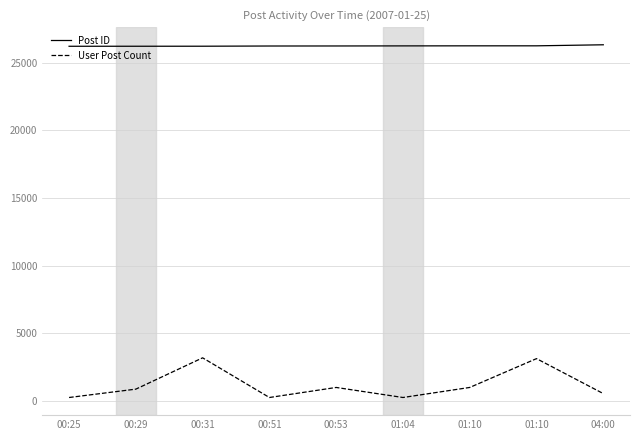

What is the label of the 9th point from the left?

04:00